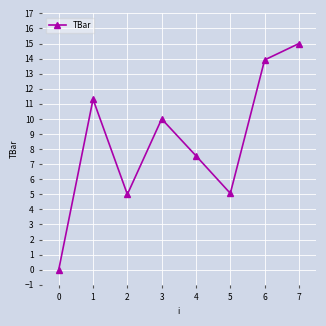

What is the maximum value shown in the chart?

15.0